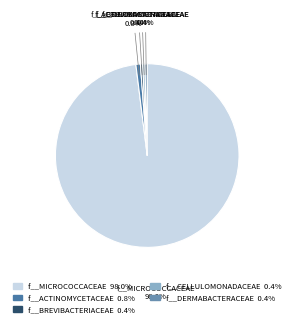

Is the sum of f__BREVIBACTERIACEAE and f__MICROCOCCACEAE greater than half?

Yes